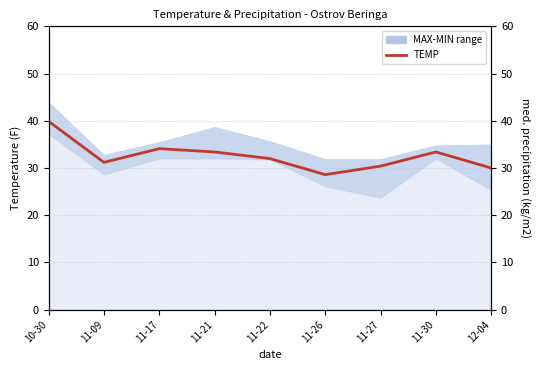

Between which two adjacent categories do PRCP and TEMP first intersect?

11-27 and 11-30